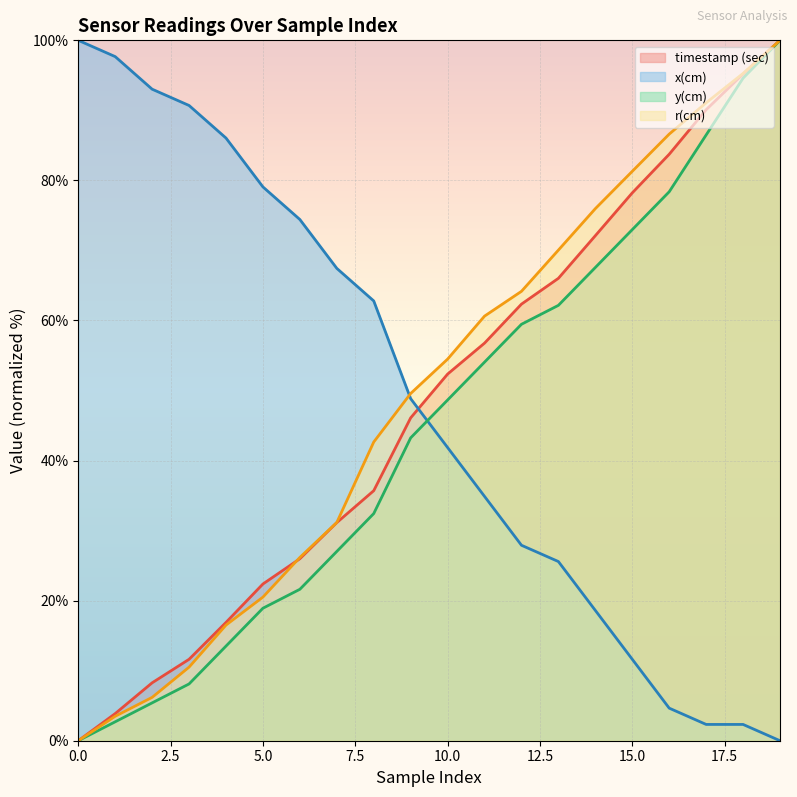

How many data points in x(cm) are less than 48?

10